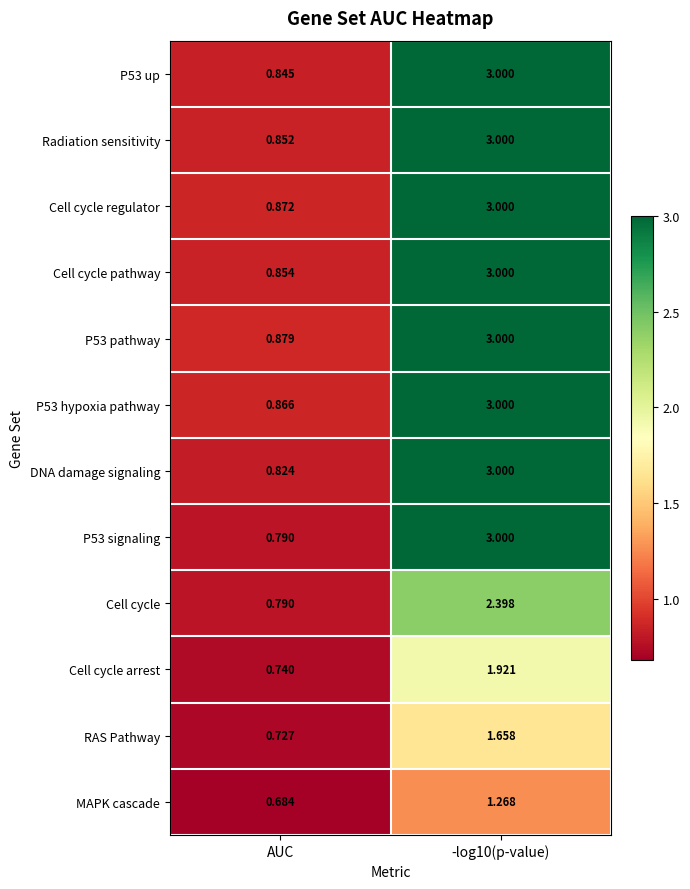

At which label does P53 signaling reach its minimum?

AUC